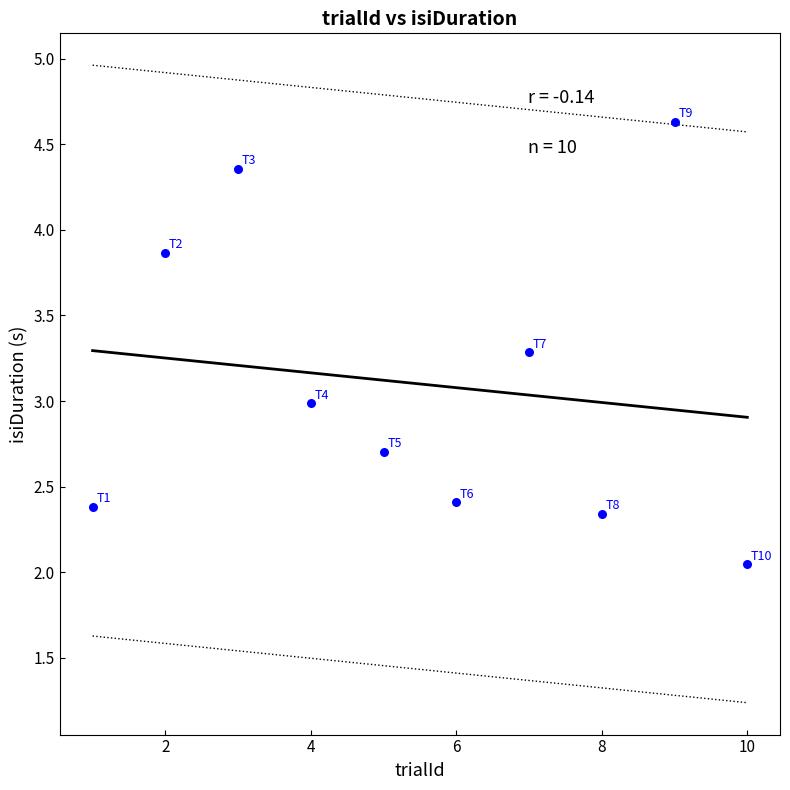

What is the range of X values (max minus min)?

9.0